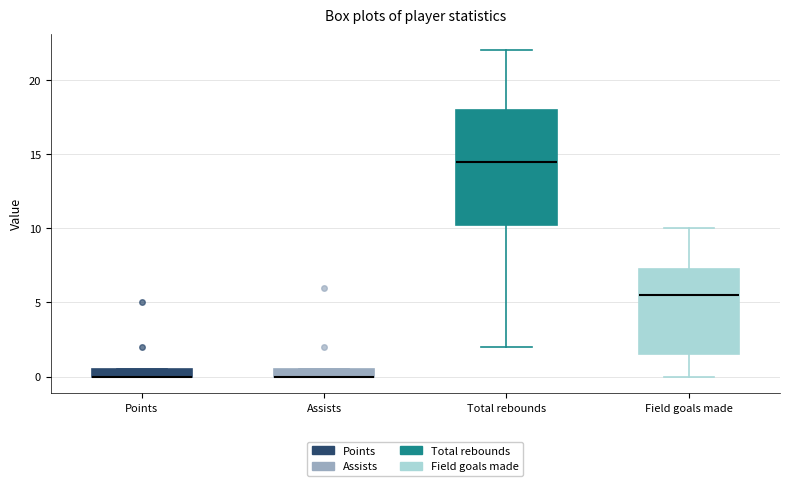

Which box is the tallest, from its lower edge to its upper edge?

Total rebounds